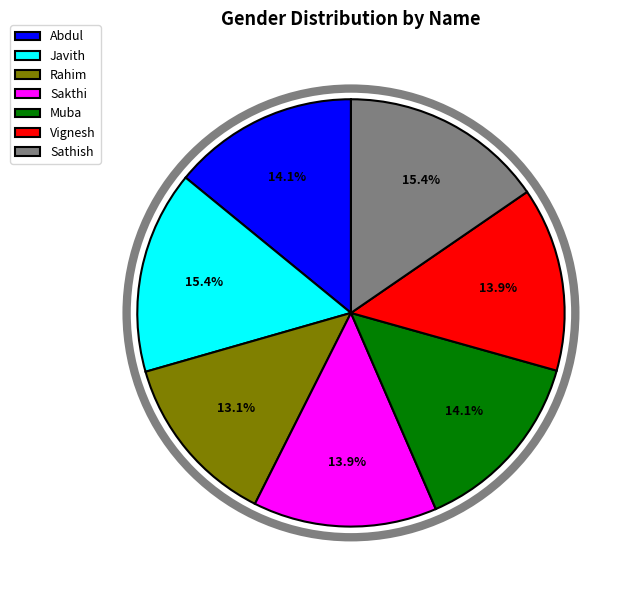

Count the number of slices in the pie.

7